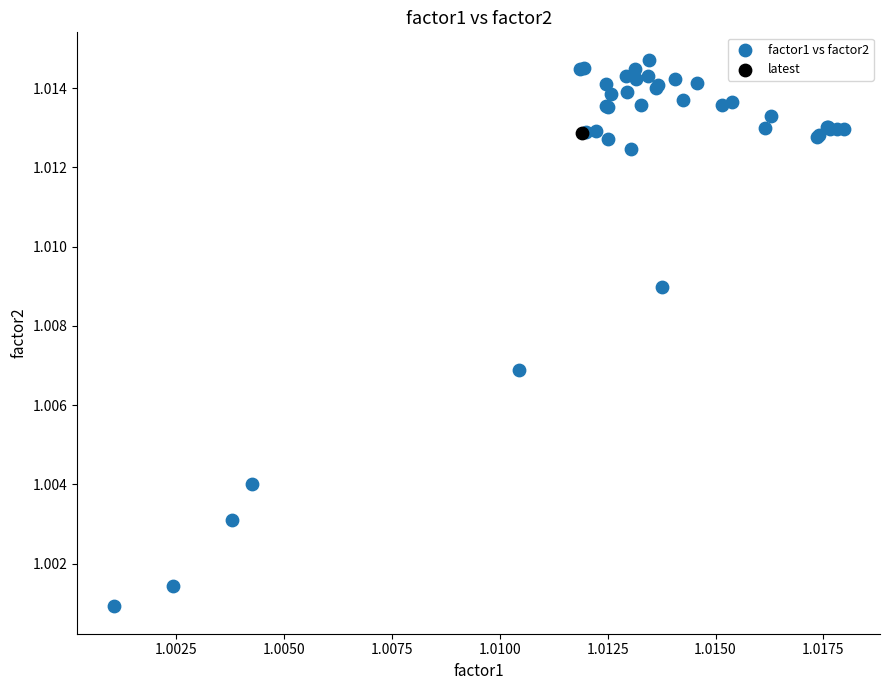

What are all the series names shown in the legend?

factor1 vs factor2, latest